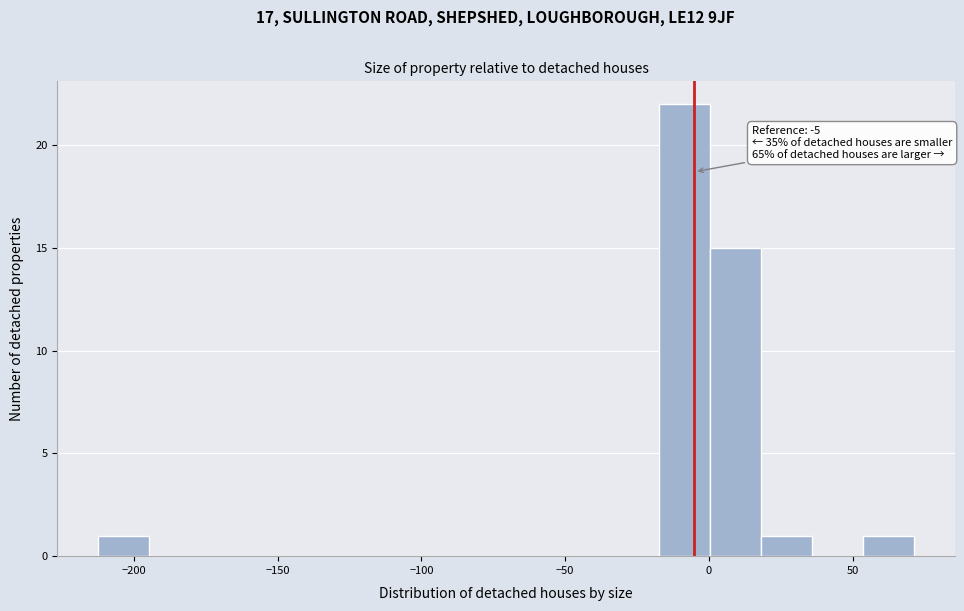

Around what value on the x-axis is the tallest bar? Give the approximate position of its centre, as read against the axis.

-10